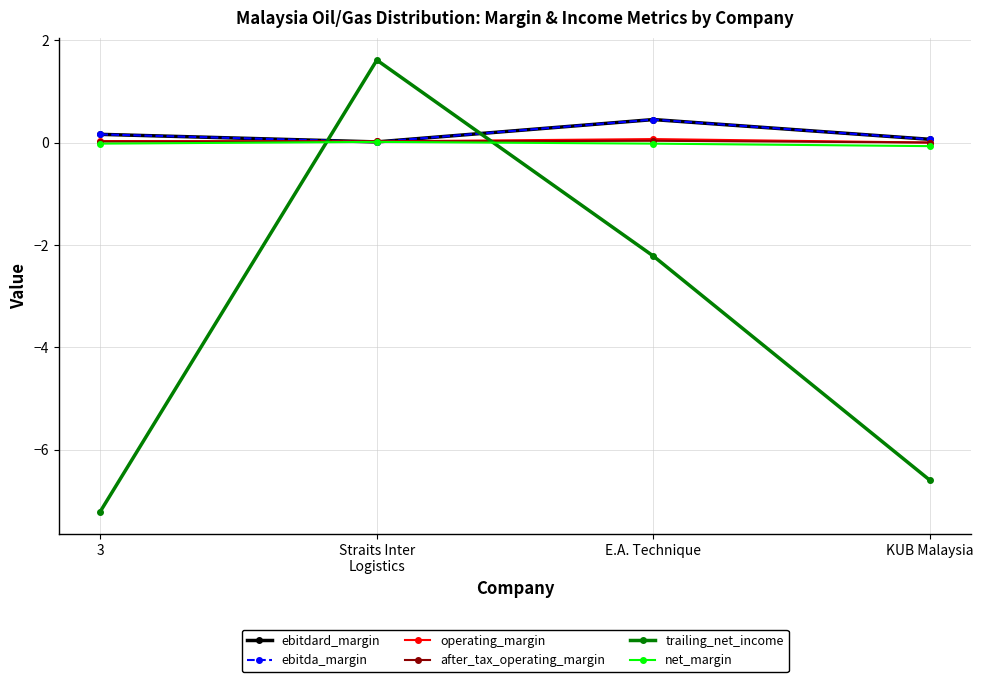

How many lines are shown in the chart?

6